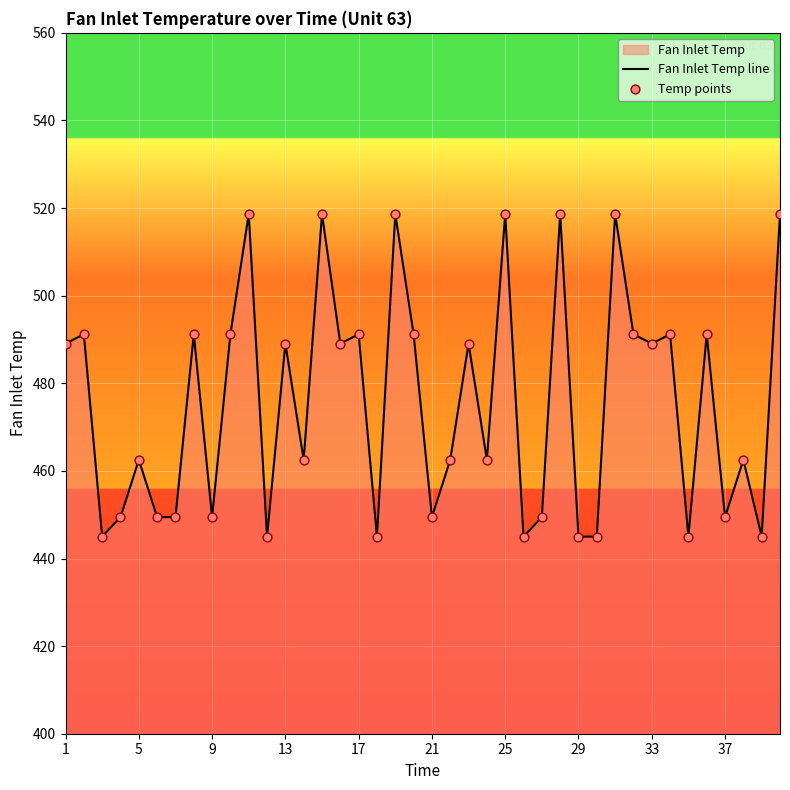

Which series has the largest total across all categories?

Fan Inlet Temp line